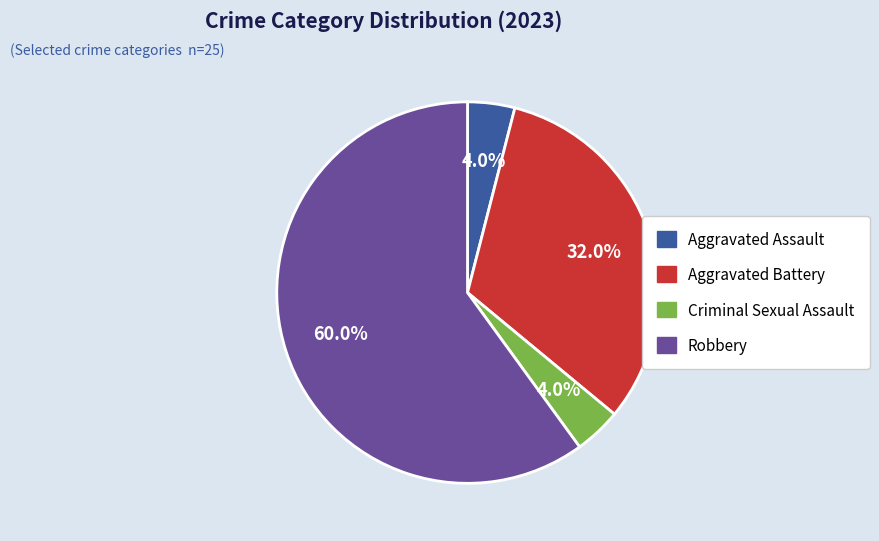

To the nearest percent, what portion does Robbery represent?

60%